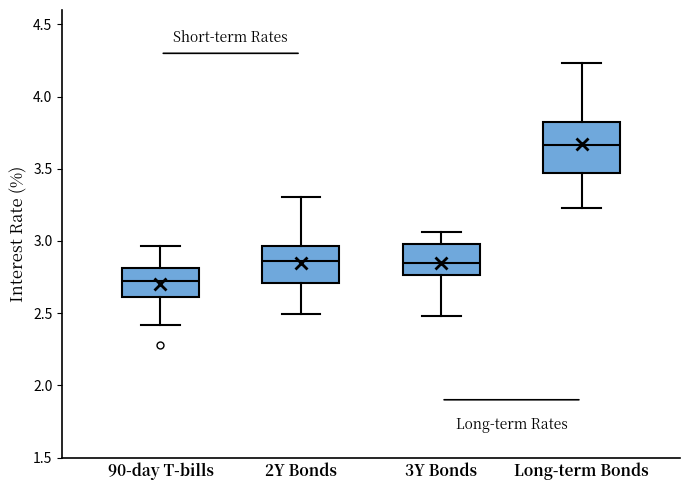

Where does the lower whisker of the box for 90-day T-bills end on the y-axis? The values are not printed on the chart, so give them approximately, as read against the axis.

2.40